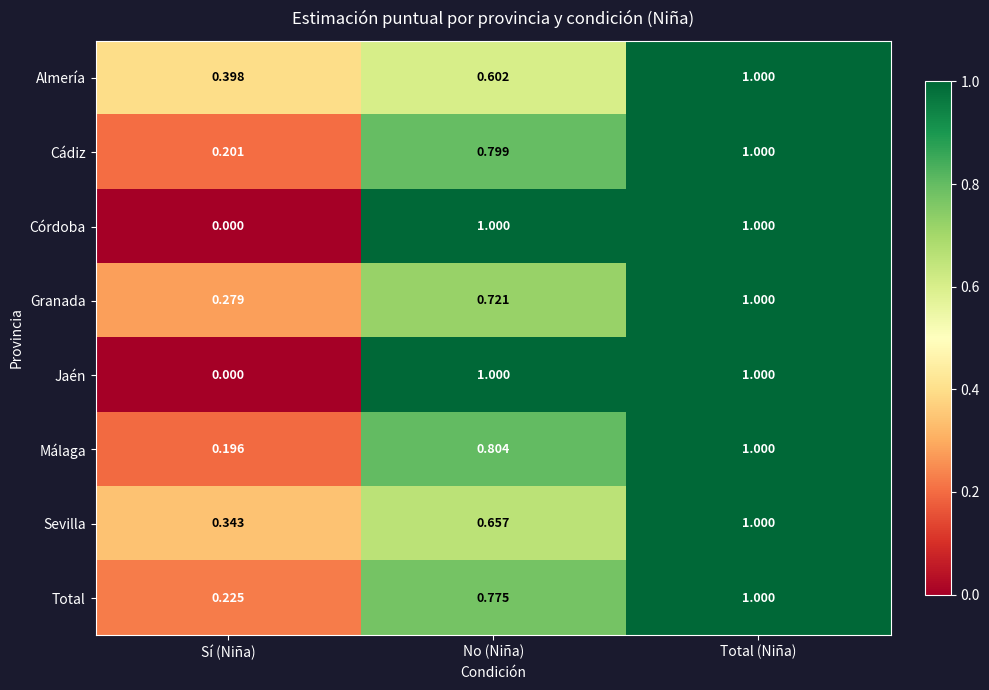

At which category does the chart reach its minimum across all series?

Sí (Niña)